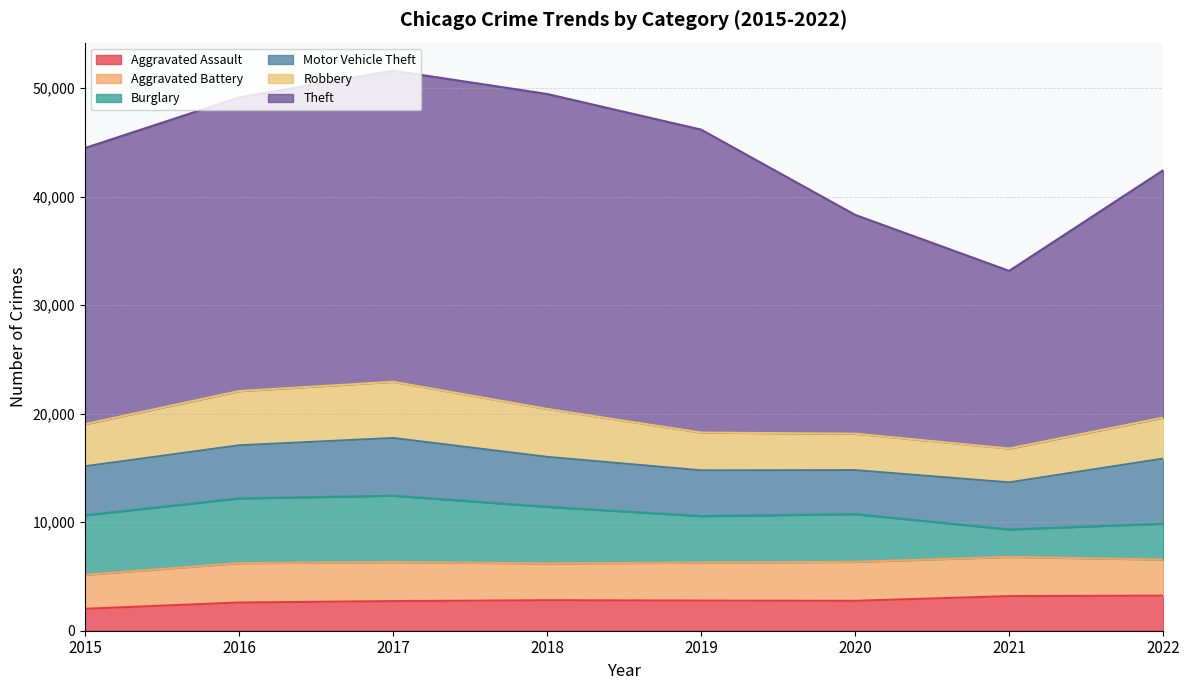

At which label does Motor Vehicle Theft reach its peak?

2022